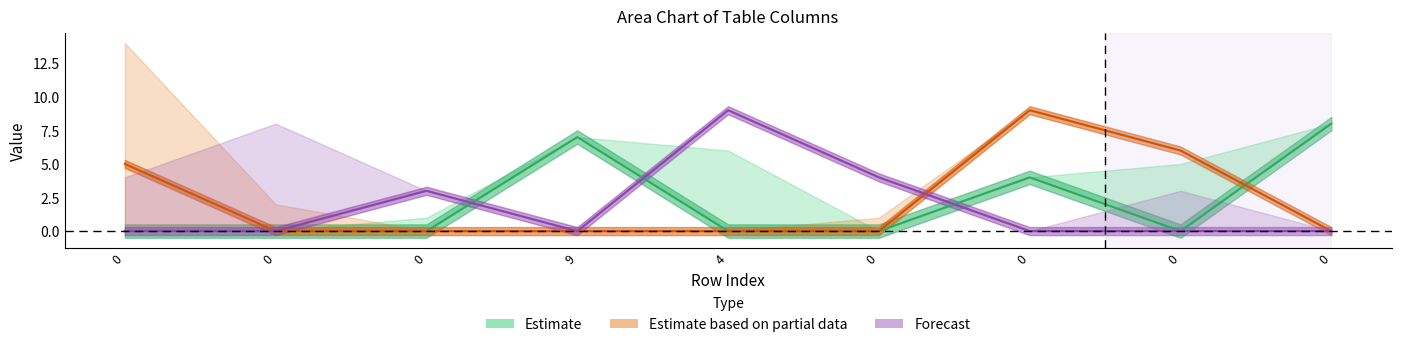

True or false: Forecast has a value of 4 at 0.

True